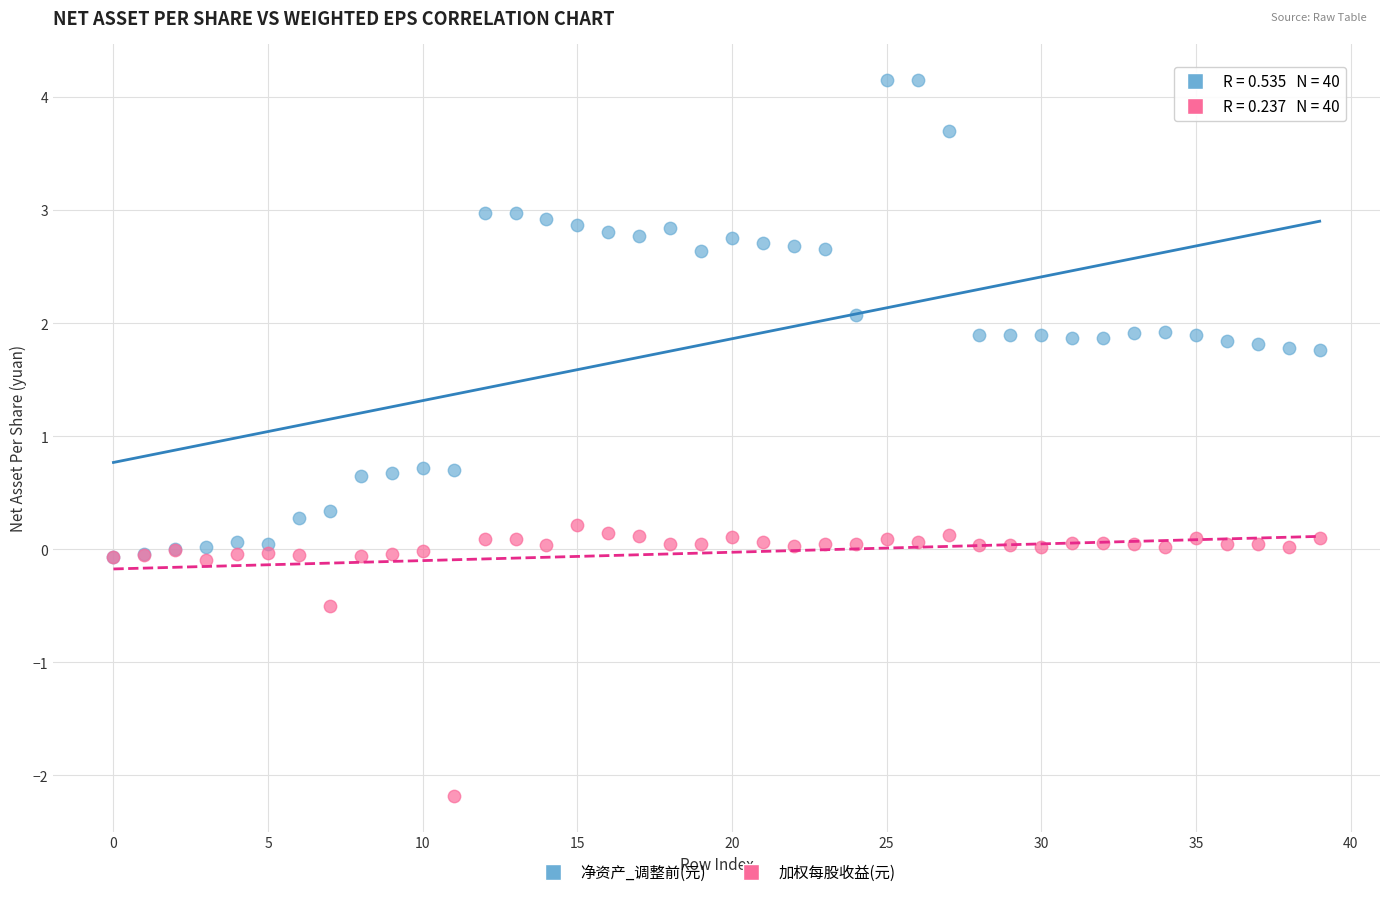

What are all the series names shown in the legend?

净资产_调整前(元), 加权每股收益(元)